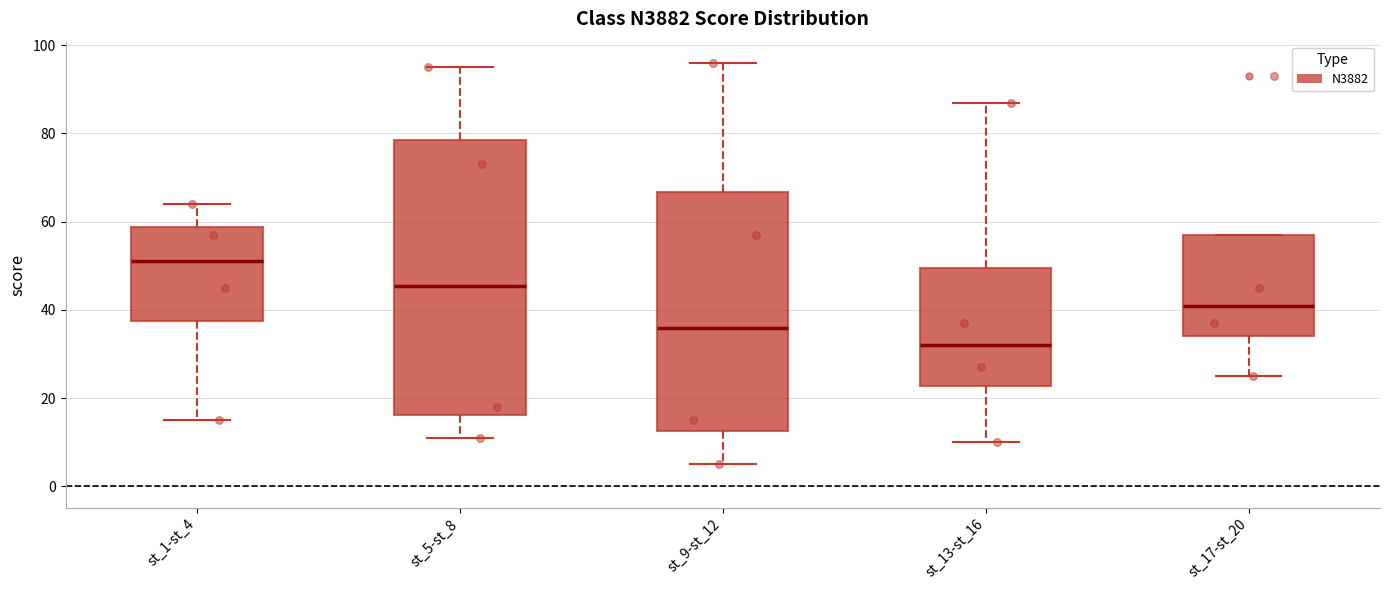

Which box has the lowest median line?

st_13-st_16